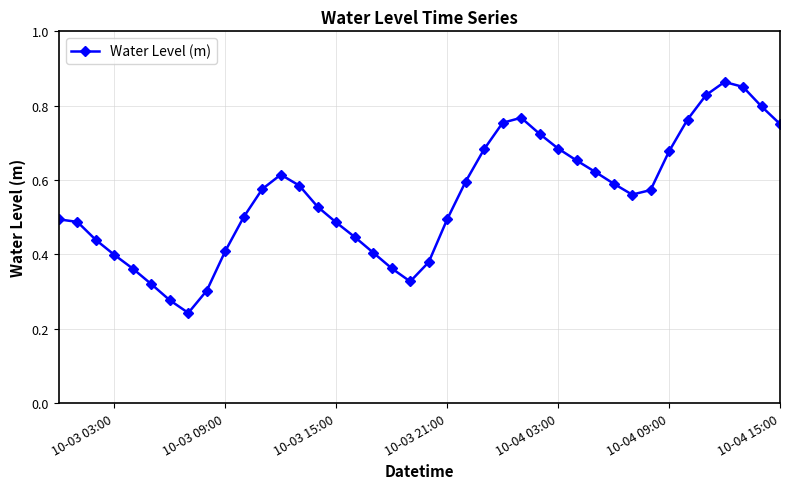

Does the chart have visible grid lines?

Yes